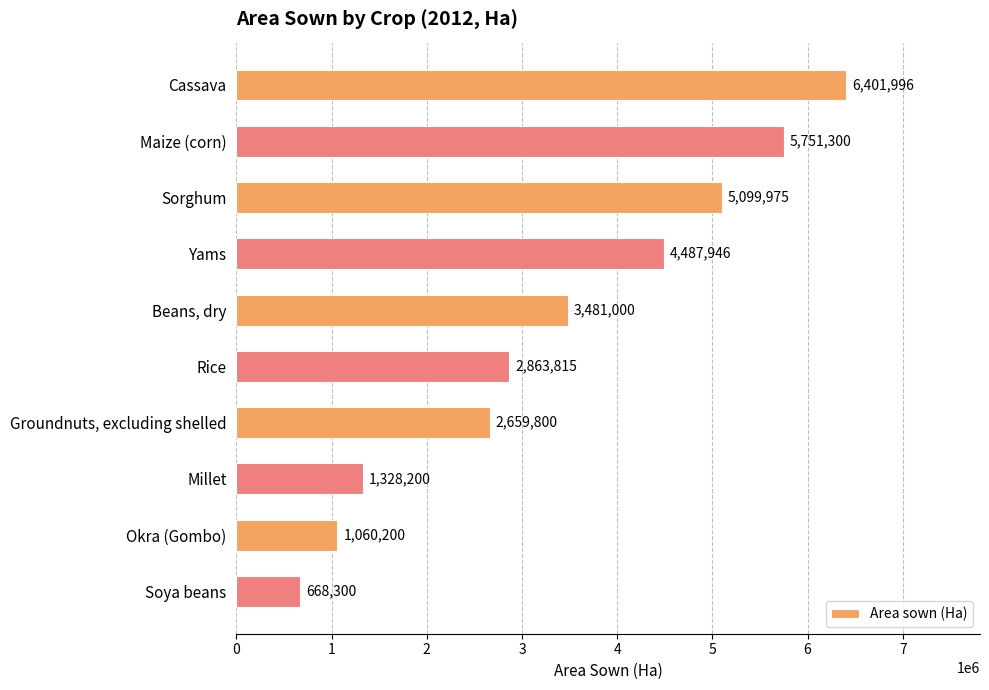

What is the difference between the maximum and second lowest values?

5341796